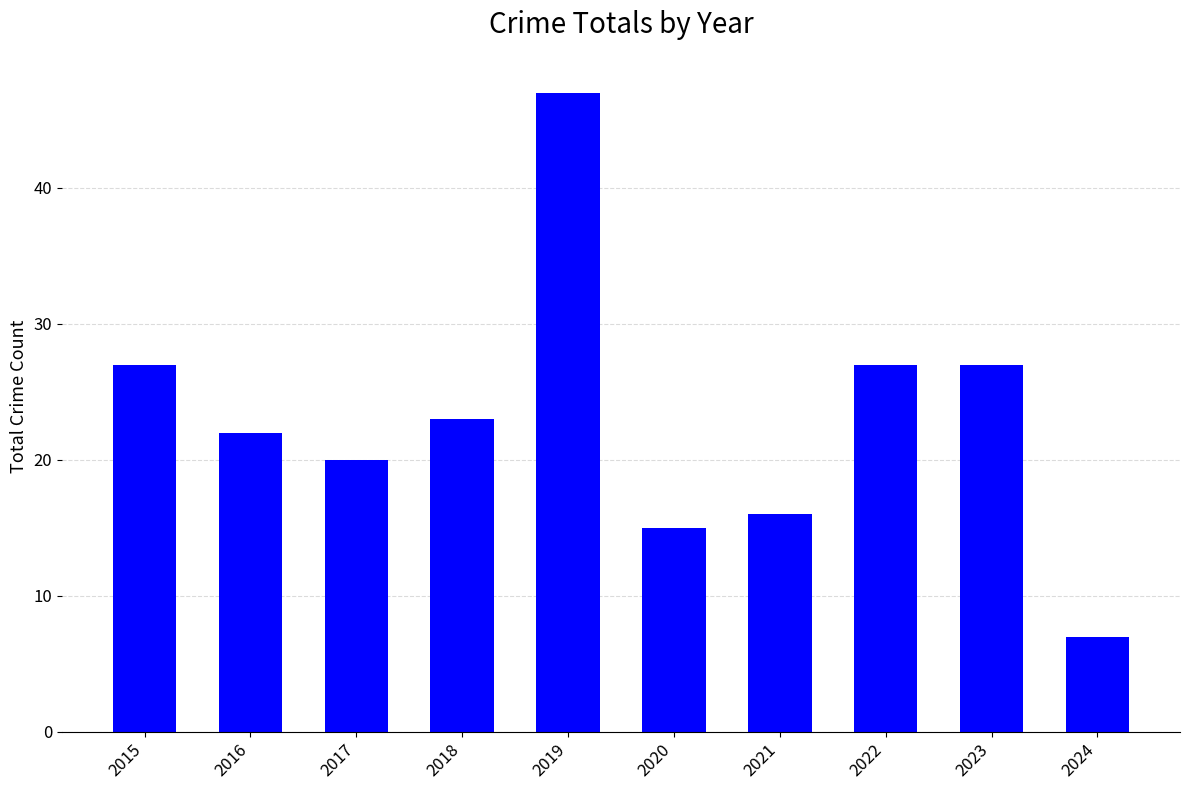

Approximately how many times larger is the value at 2020 compared to 2017?

0.8